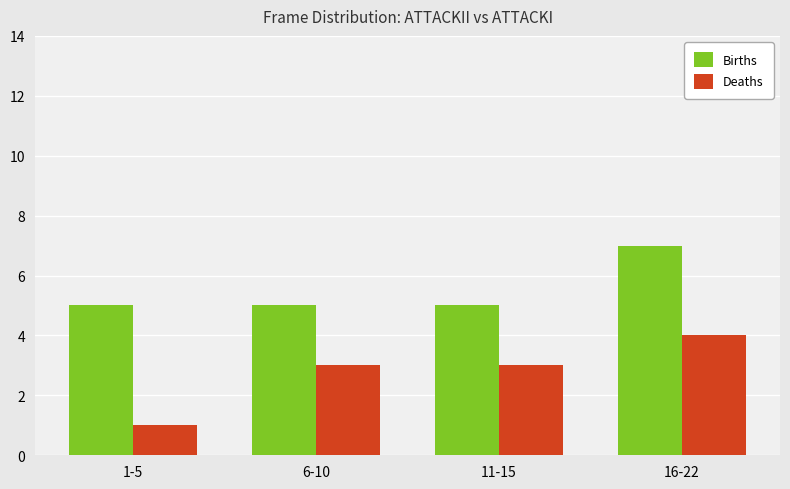

What value does the Births series have at 11-15?

5